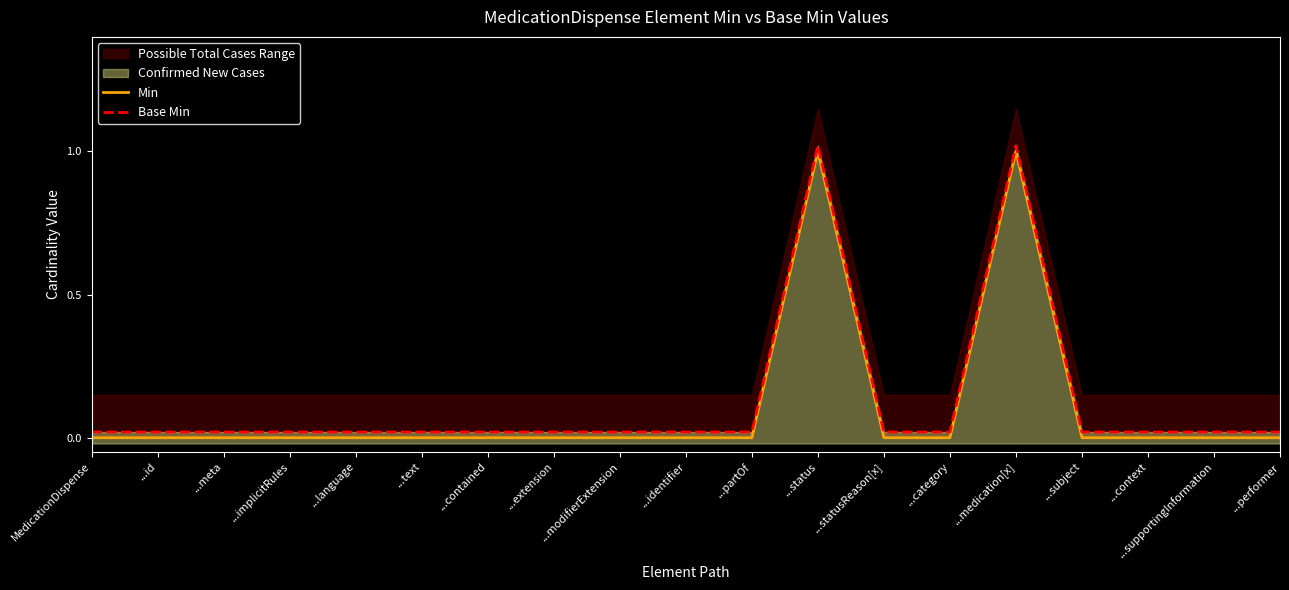

In Base Min, how many points are higher than both neighbors (excluding endpoints)?

2